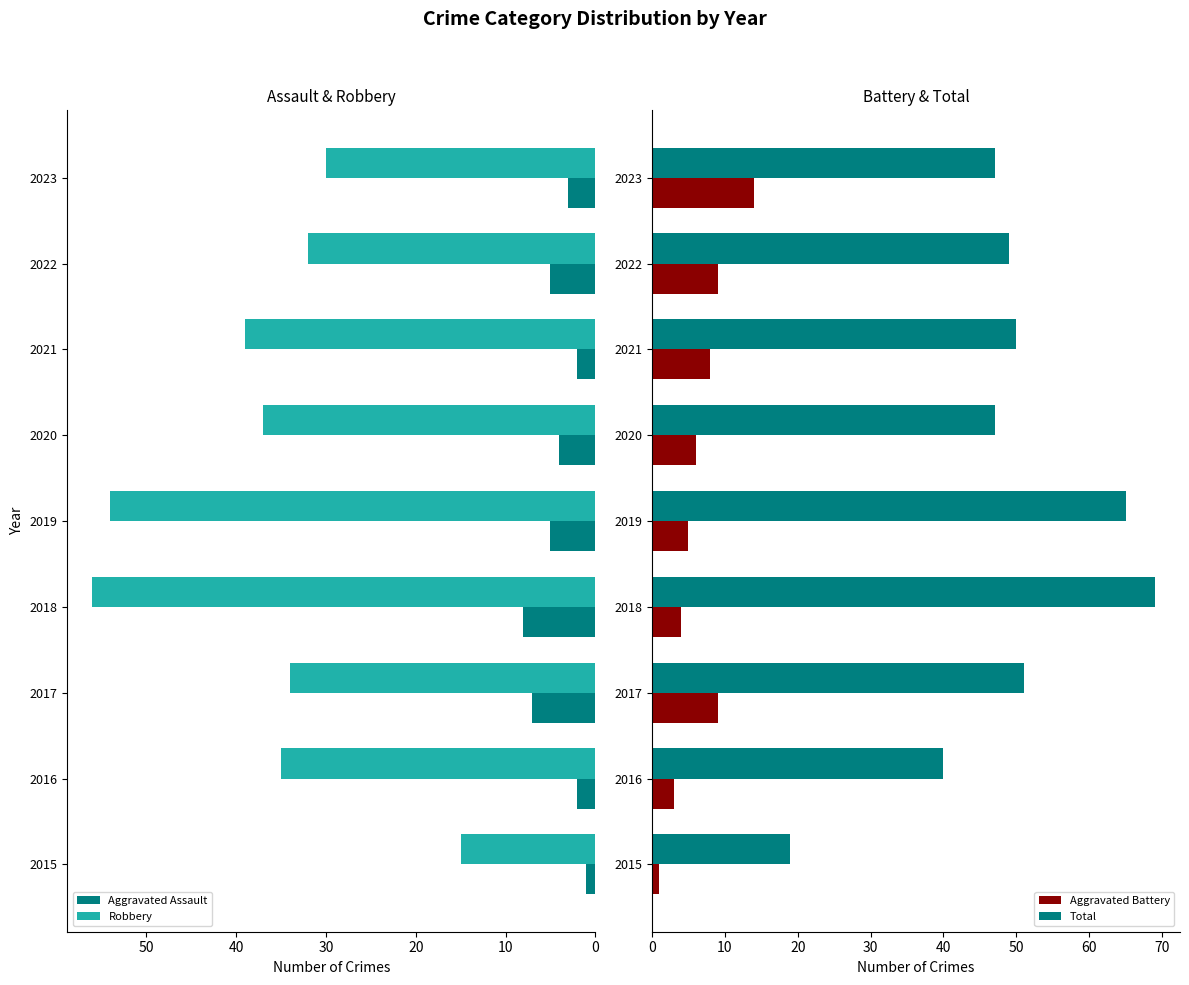

Rank the series by their maximum value, from highest to lowest.

Total, Aggravated Battery, Aggravated Assault, Robbery